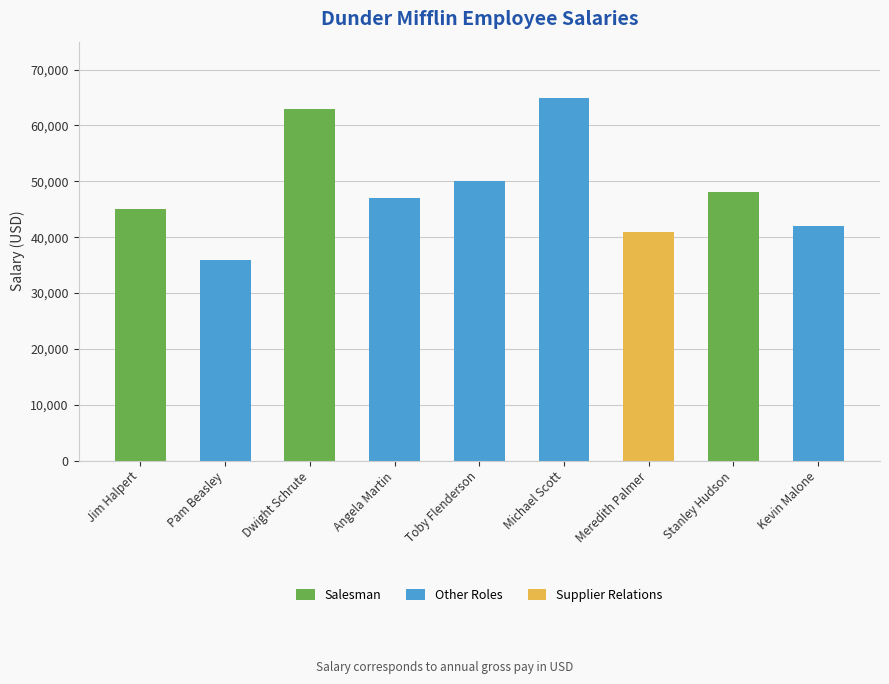

True or false: the data shows 59105 at Pam Beasley.

False